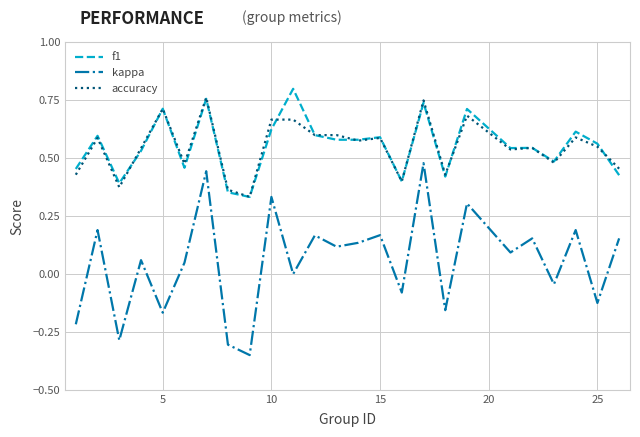

Is this an area chart (filled region under the line)?

No